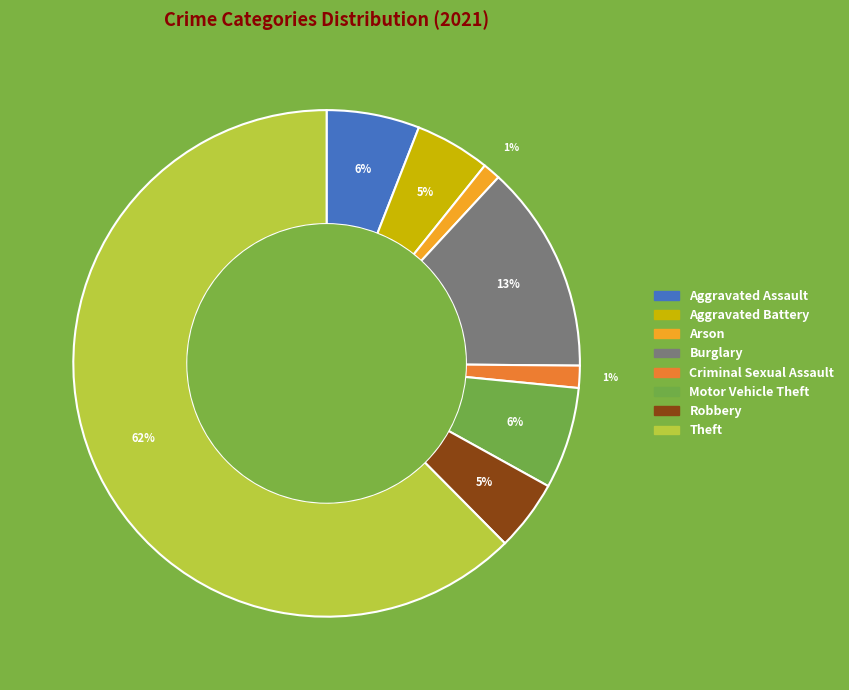

To the nearest percent, what is the average slice percentage?

12%